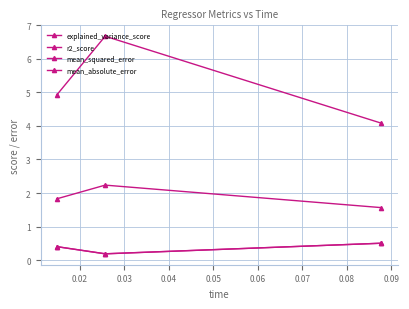

At which label is r2_score closest to 0?

0.02